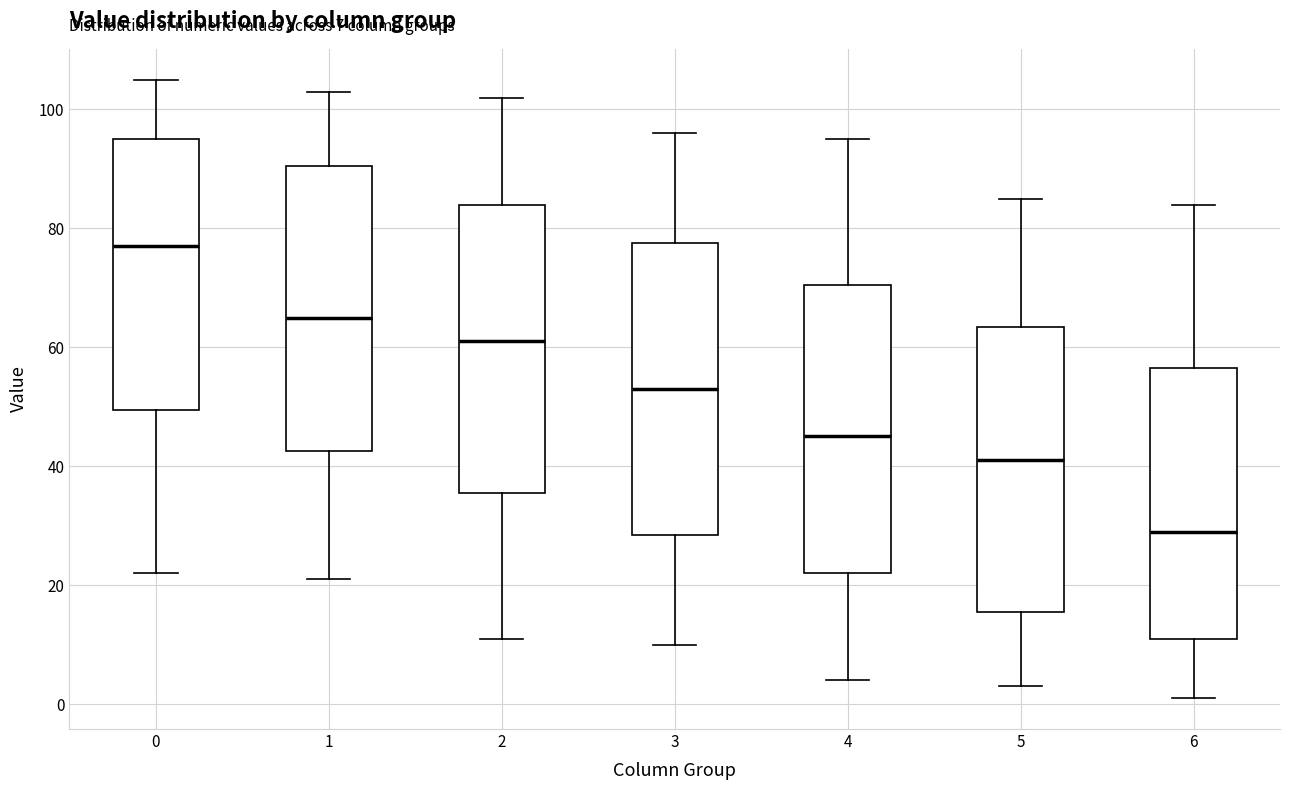

Which box has the lowest median line?

6